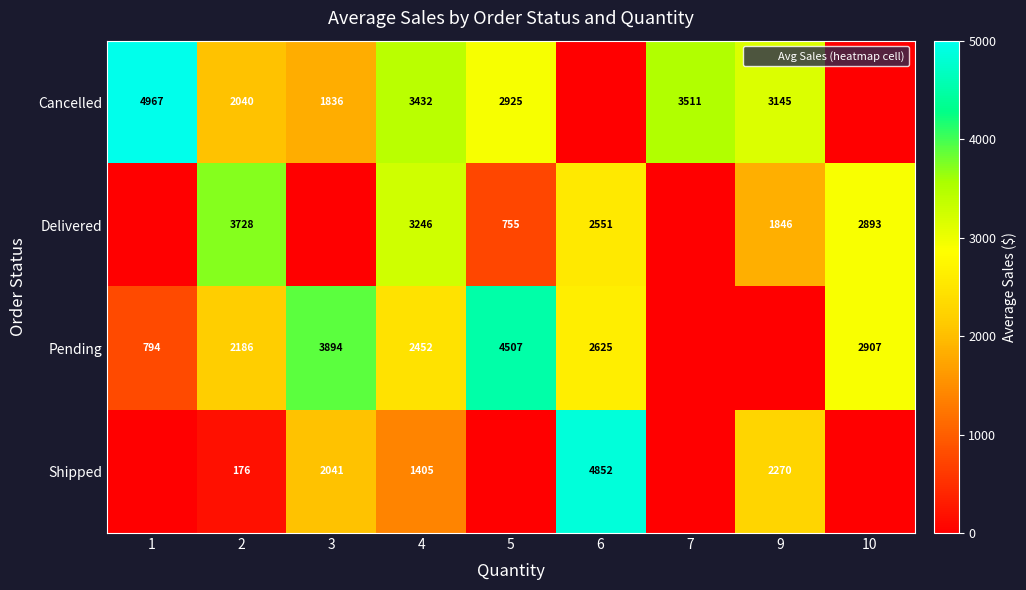

Between 3 and 7, which series saw the biggest shift?

Pending